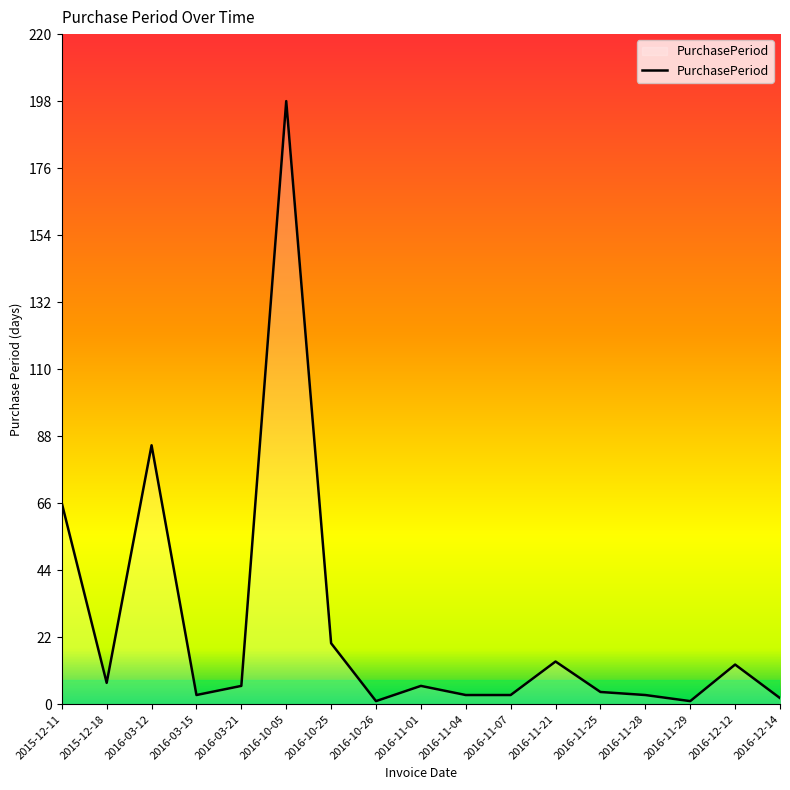

What is the difference between the maximum and second lowest values?

197